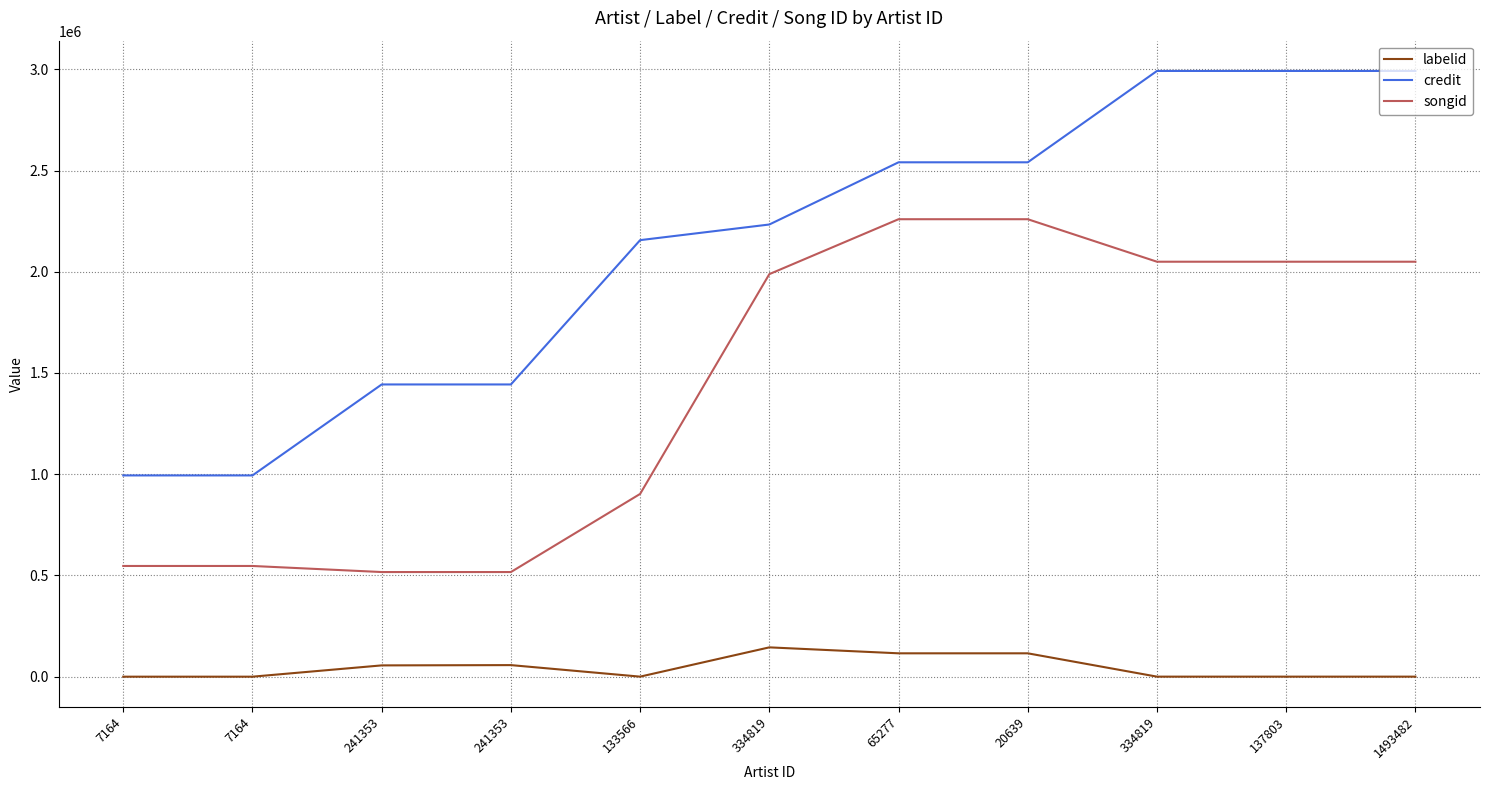

Does the chart display data point markers on the line(s)?

No